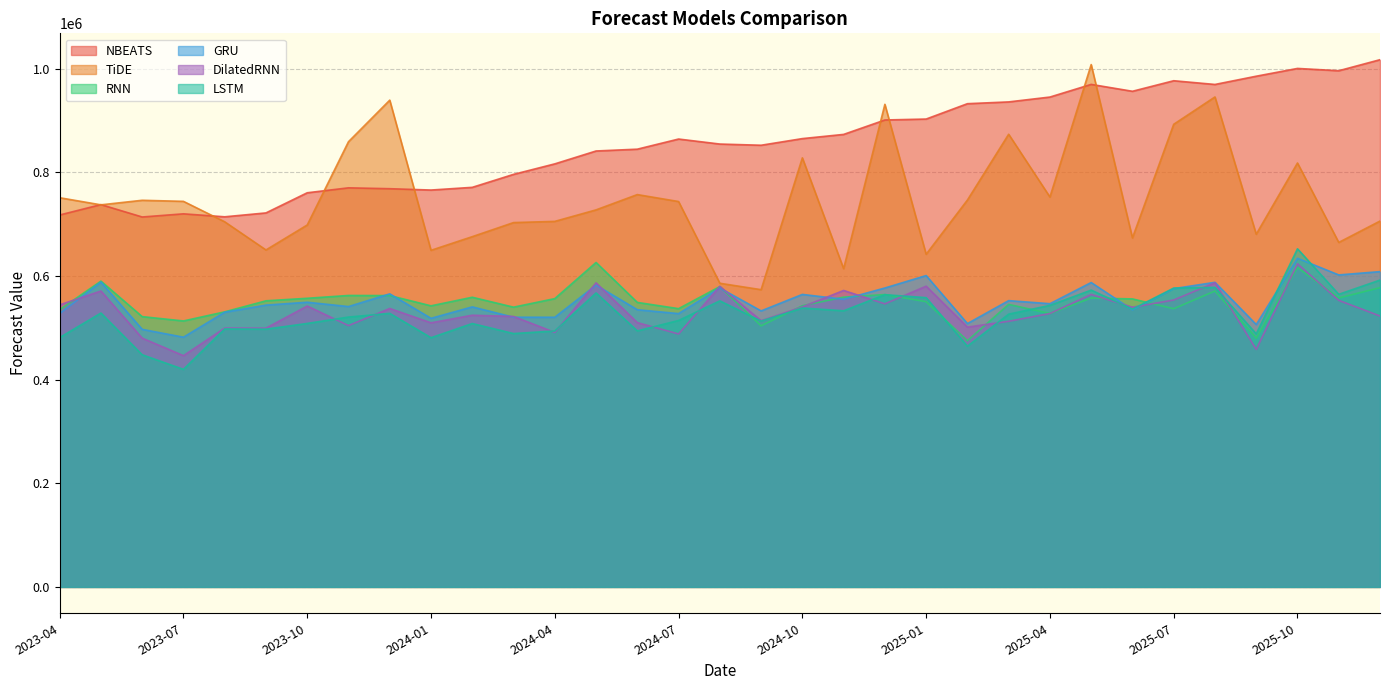

What is the difference between the second highest and second lowest values in the GRU series?

111477.1